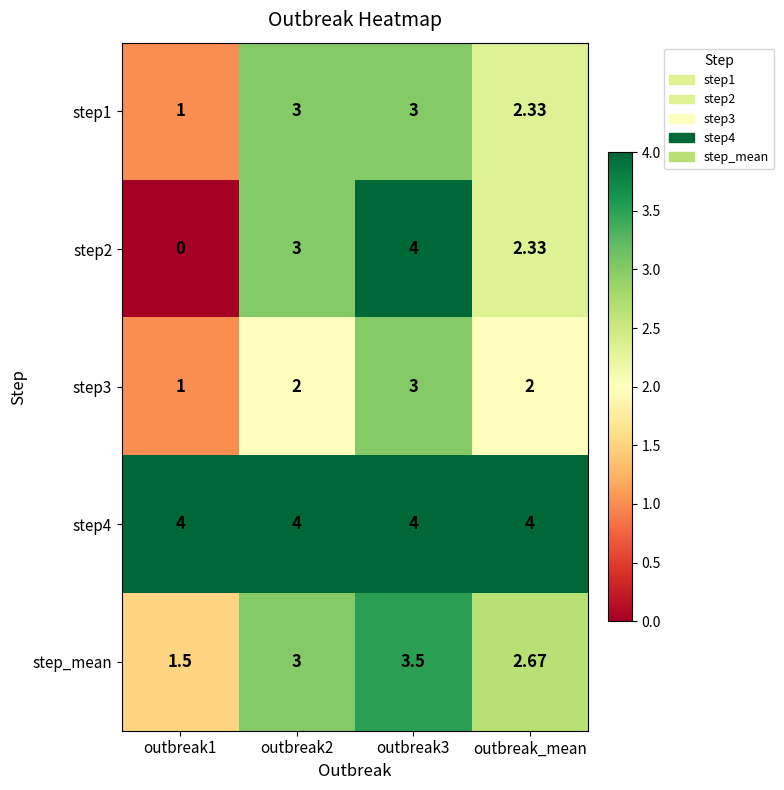

Is the value of step1 at outbreak1 greater than the value of step4 at outbreak_mean?

No